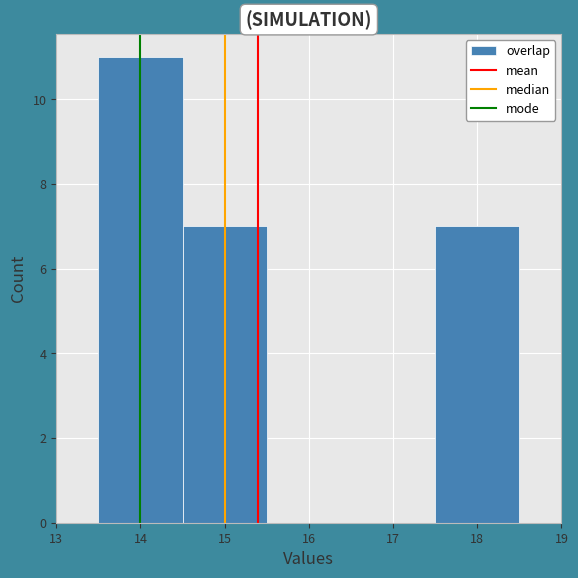

Reading left to right, list every bar in this chart as the range it spans on the x-axis followed by its height. The values are not printed on the chart, so give them approximately, as read against the axis.

13.5 to 14.5: 11
14.5 to 15.5: 7
15.5 to 16.5: 0
16.5 to 17.5: 0
17.5 to 18.5: 7